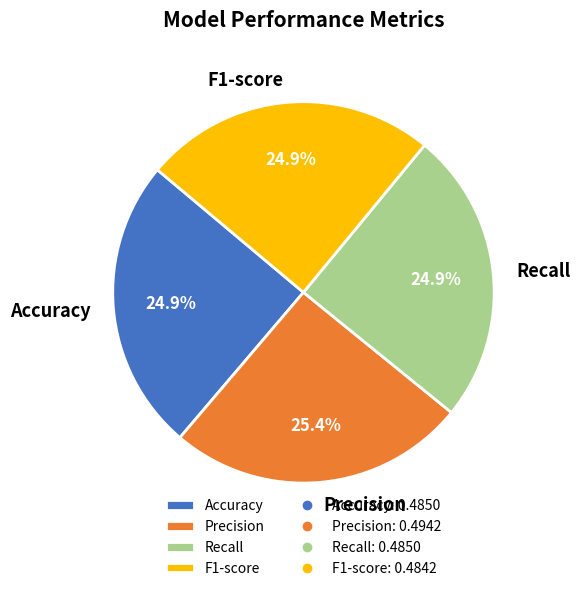

True or false: Precision accounts for 25% of the total.

True